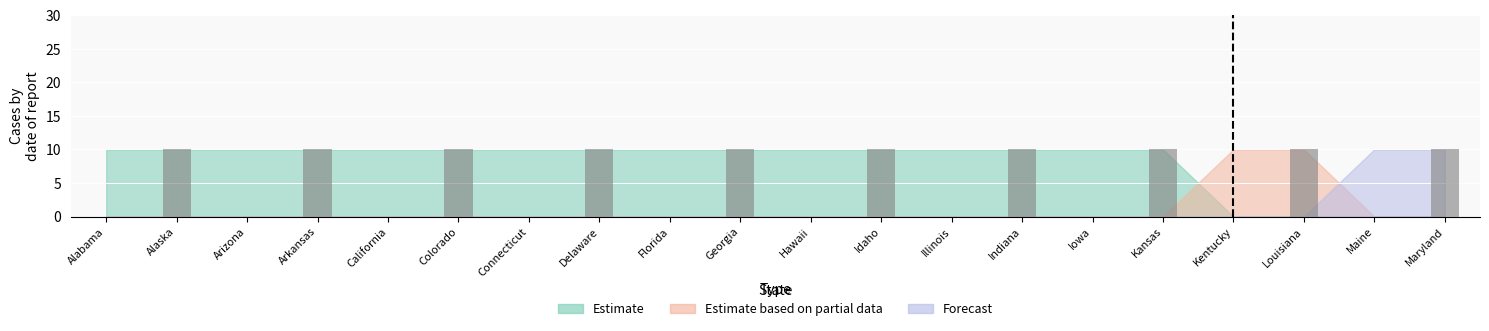

The value at Iowa is 3. True or false?

False